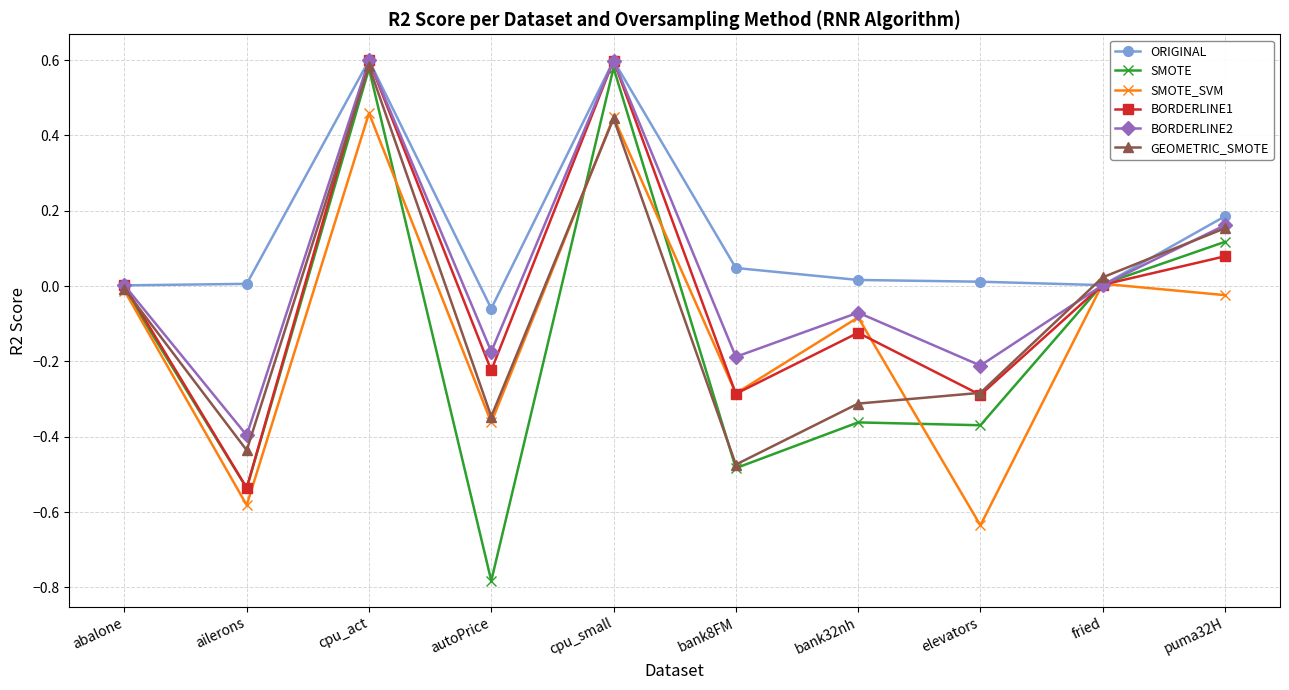

What is the sum of all GEOMETRIC_SMOTE values?

-0.7